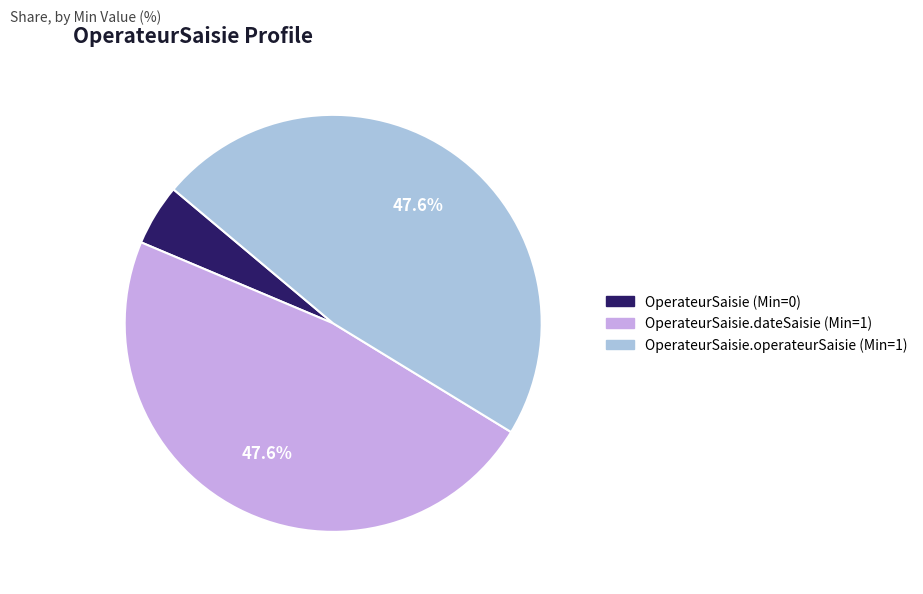

Does any single category account for the majority?

No